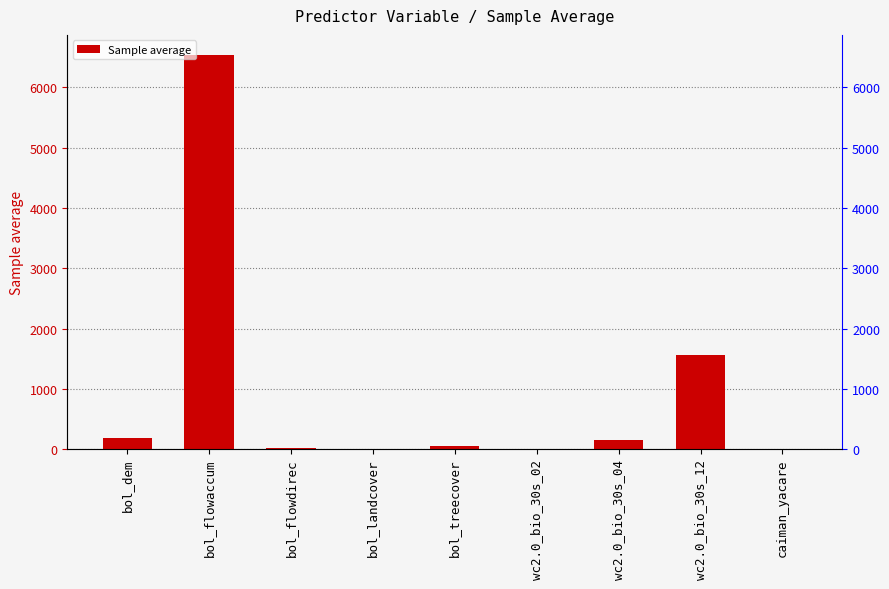

What is the difference between the values at wc2.0_bio_30s_12 and wc2.0_bio_30s_02?

1542.7